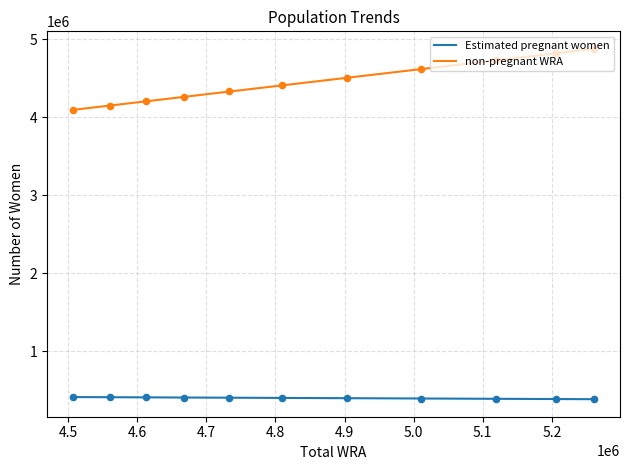

What are all the series names shown in the legend?

Estimated pregnant women, non-pregnant WRA